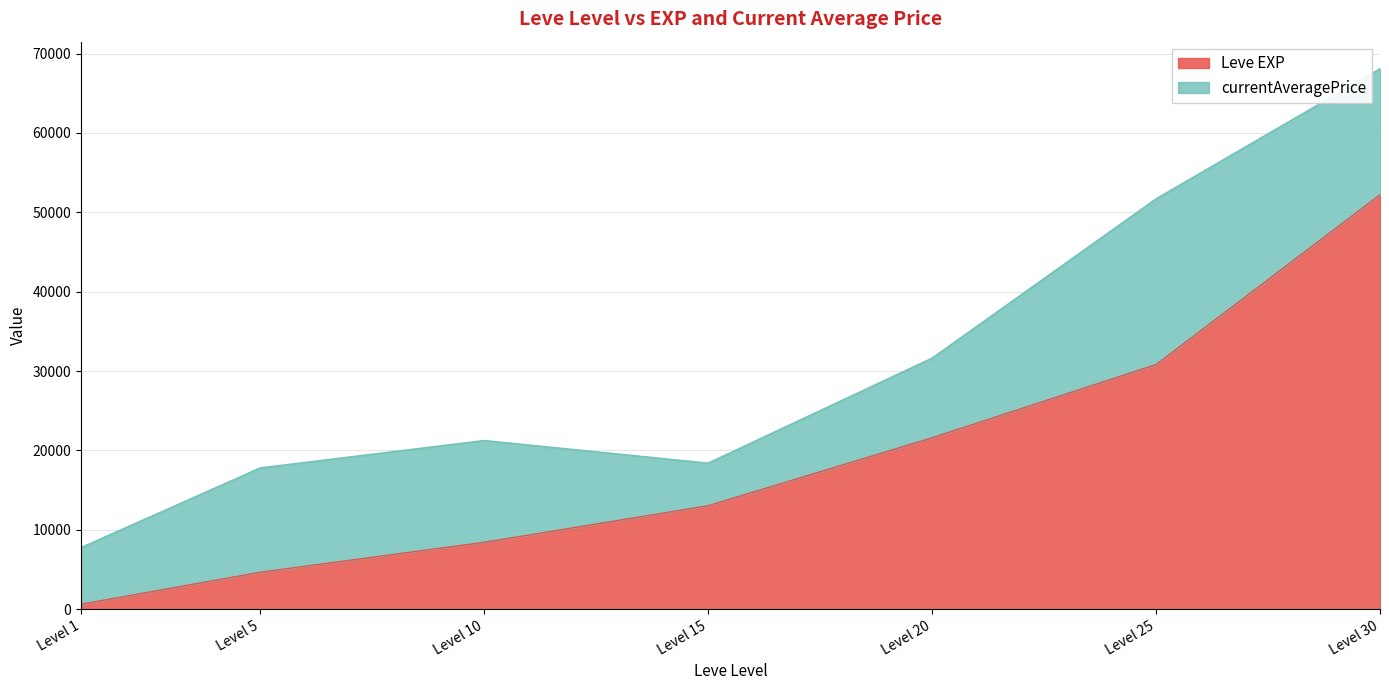

What is the difference between the maximum and minimum values?

51590